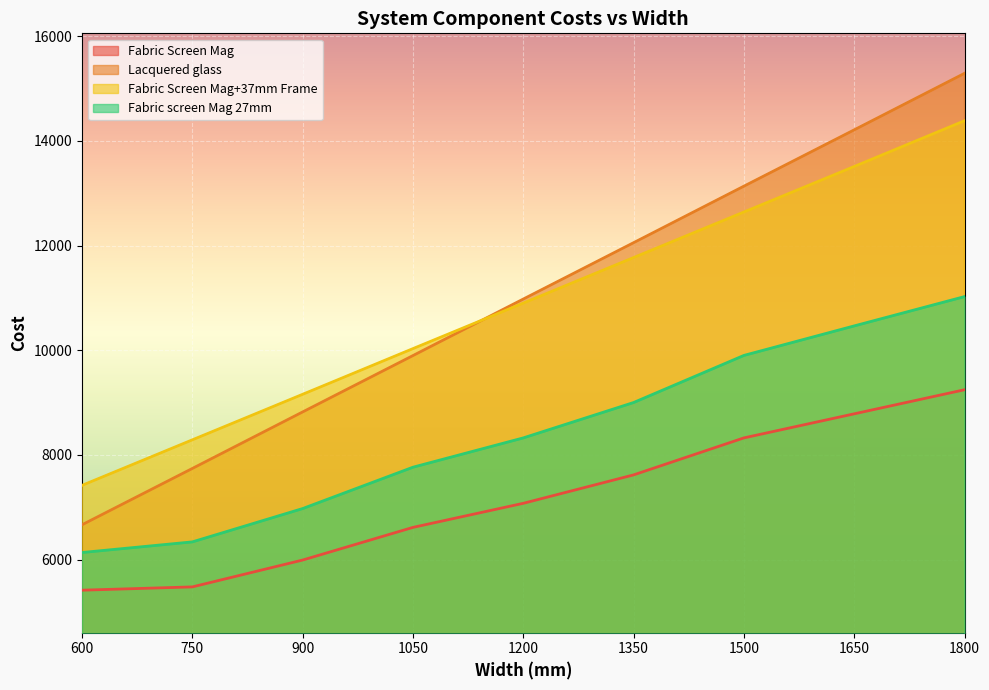

Which series has the largest total across all categories?

Lacquered glass